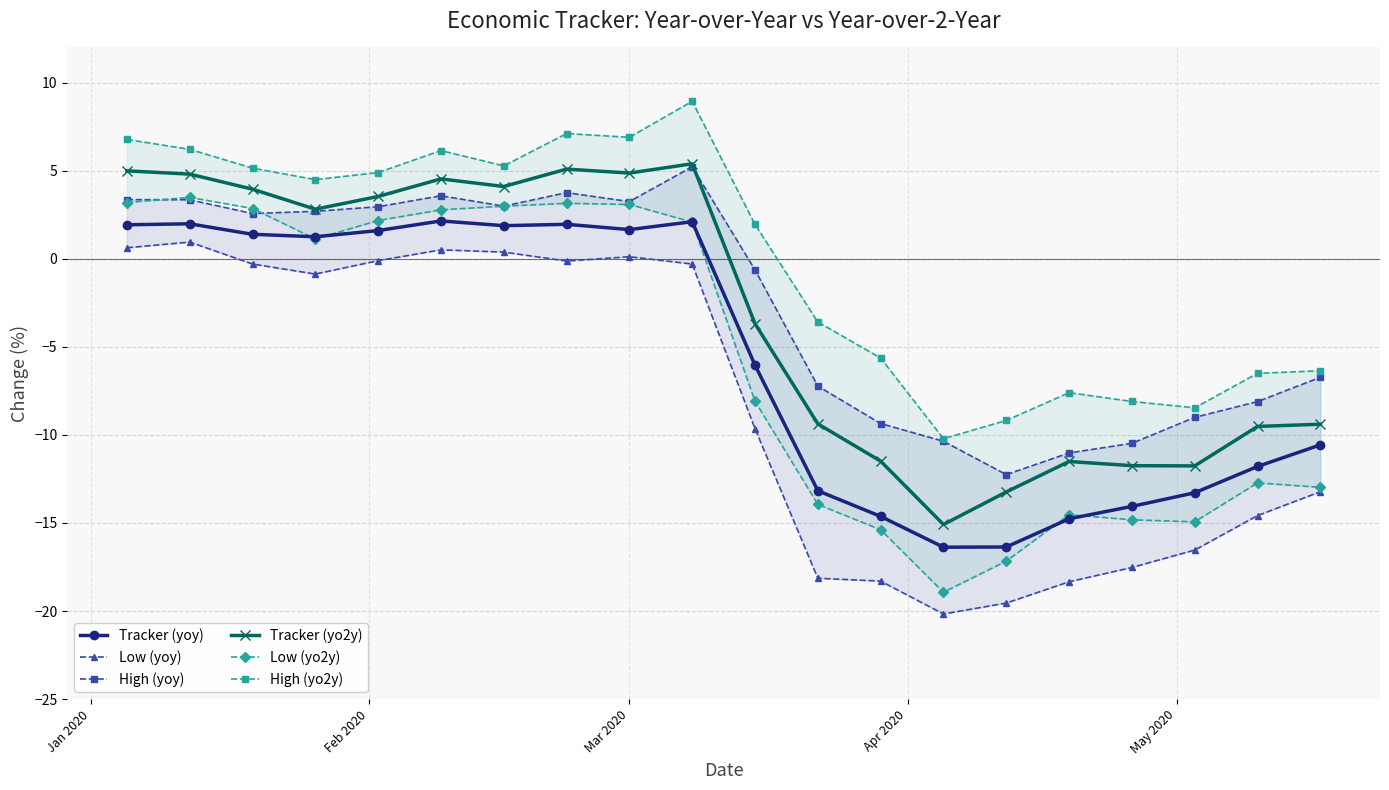

What is the minimum value for Tracker (yoy)?

-16.4